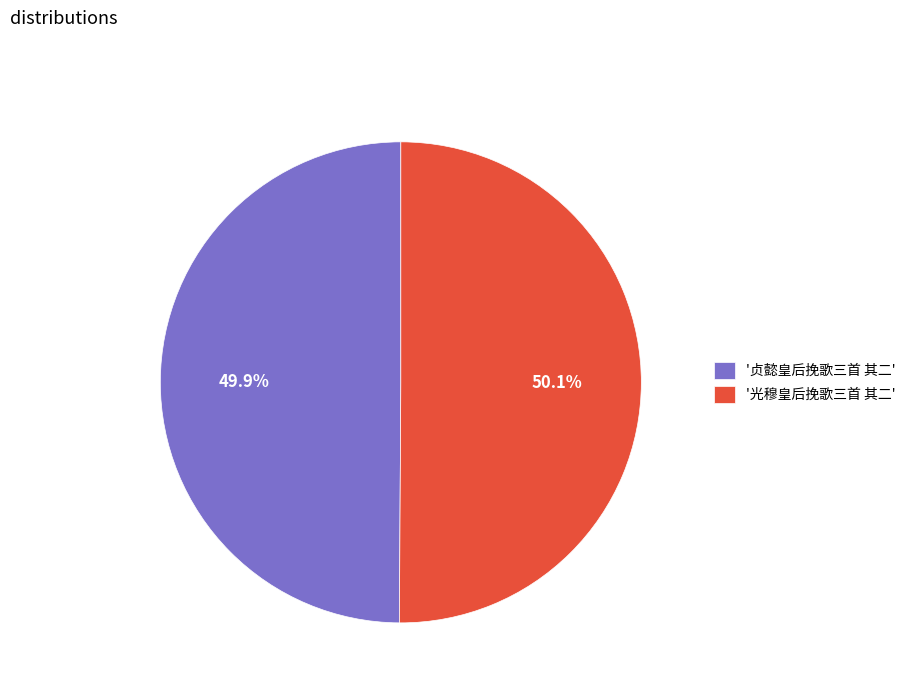

Count the number of slices in the pie.

2